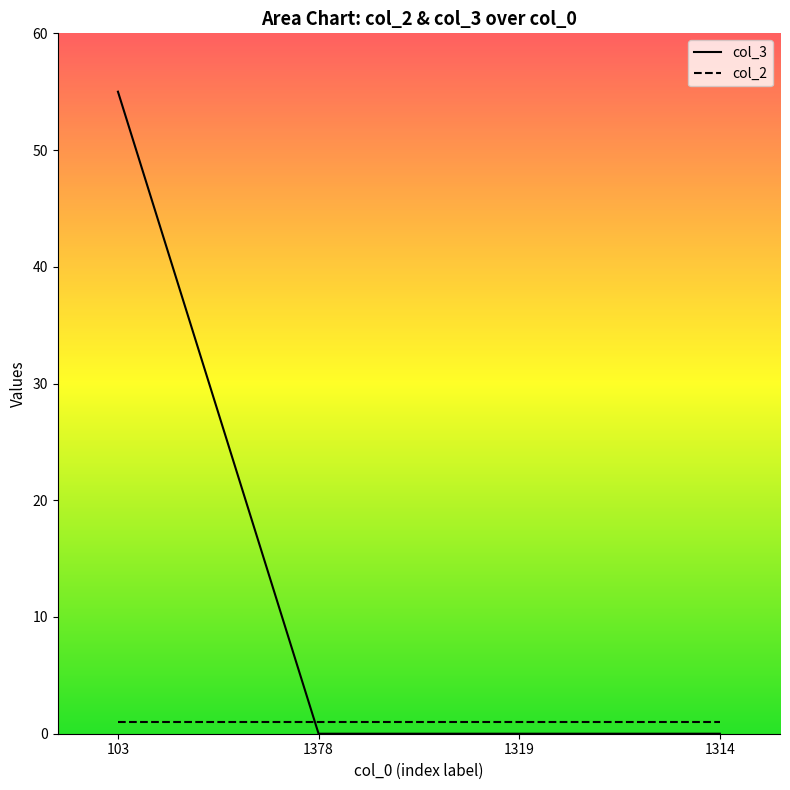

What is the sum of the col_2 values at 103 and 1314?

2